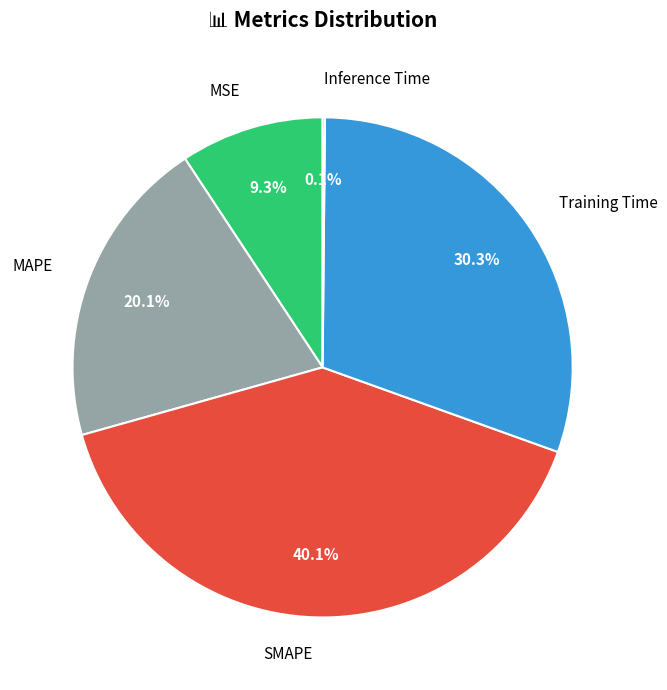

Is the sum of MSE and MAPE greater than half?

No